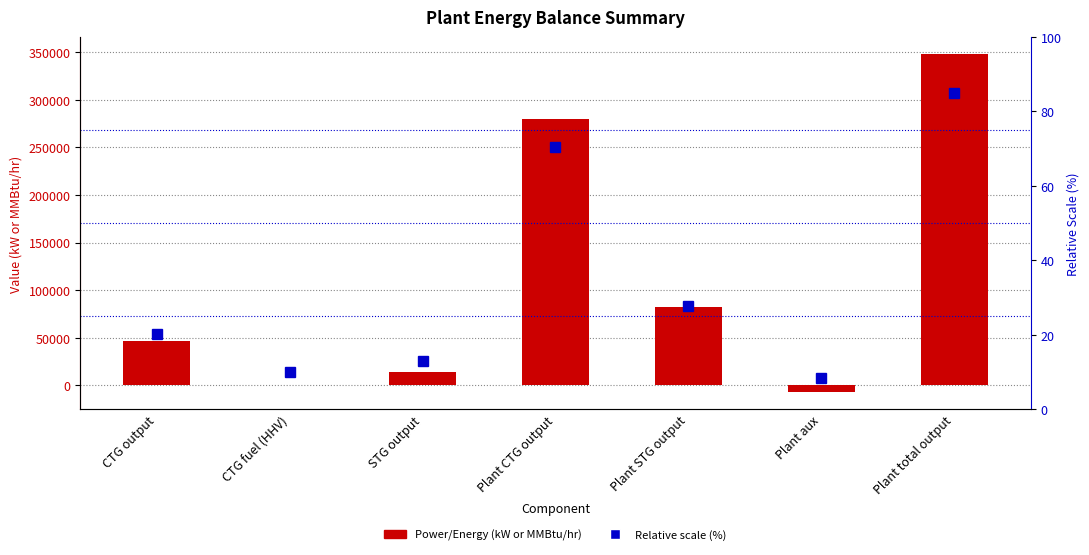

What is the value of the Power/Energy (kW or MMBtu/hr) bar at the 2nd from the left?

474.2